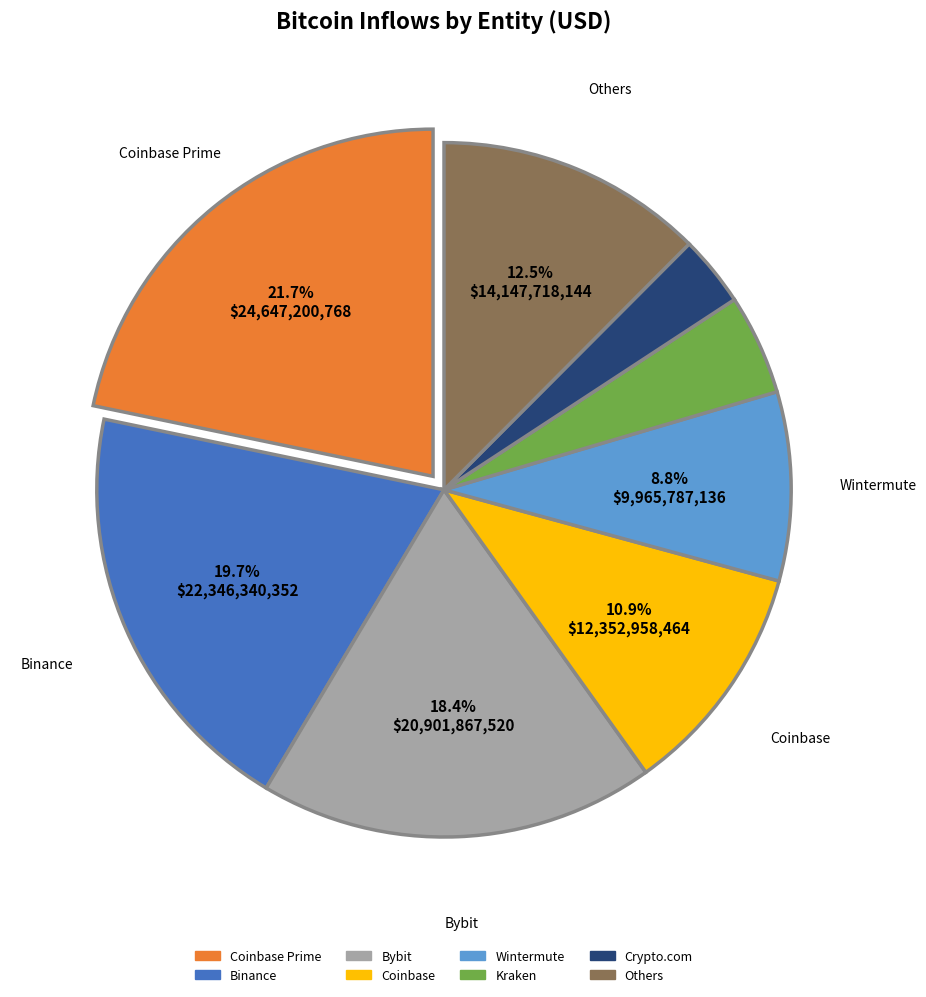

Does any single category account for the majority?

No